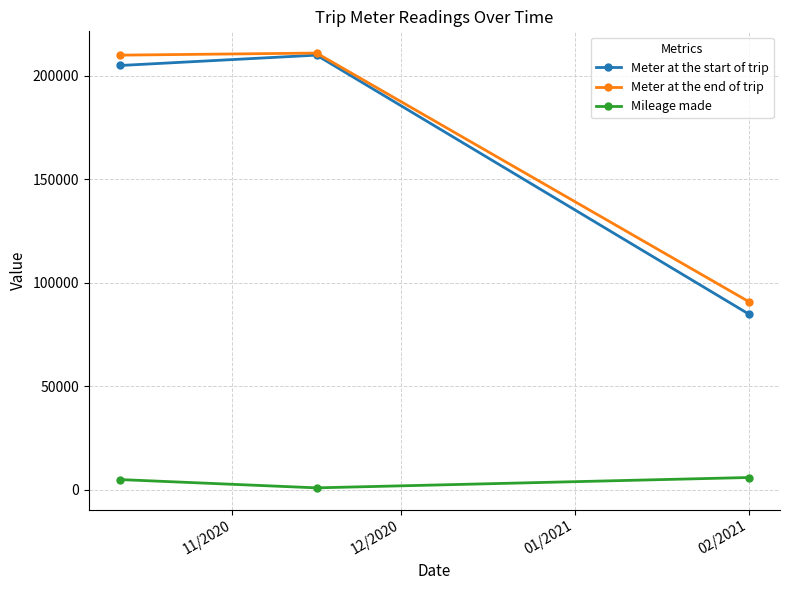

What is the maximum value for Meter at the start of trip?

210000